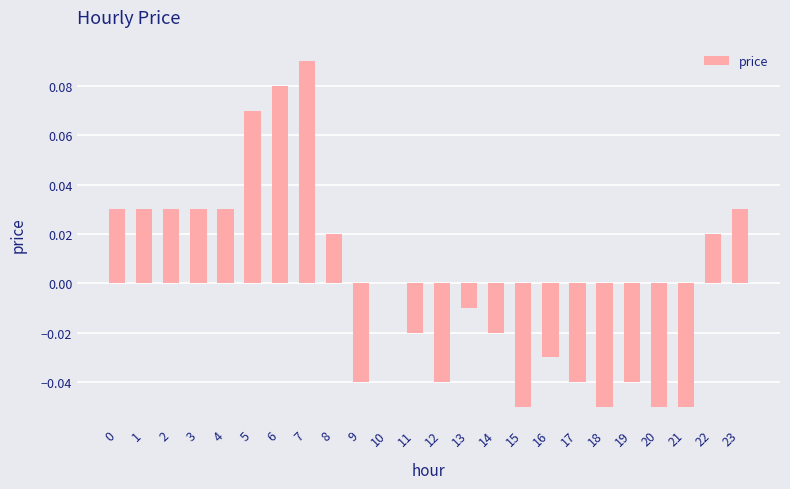

Which category has the highest value across all series?

7